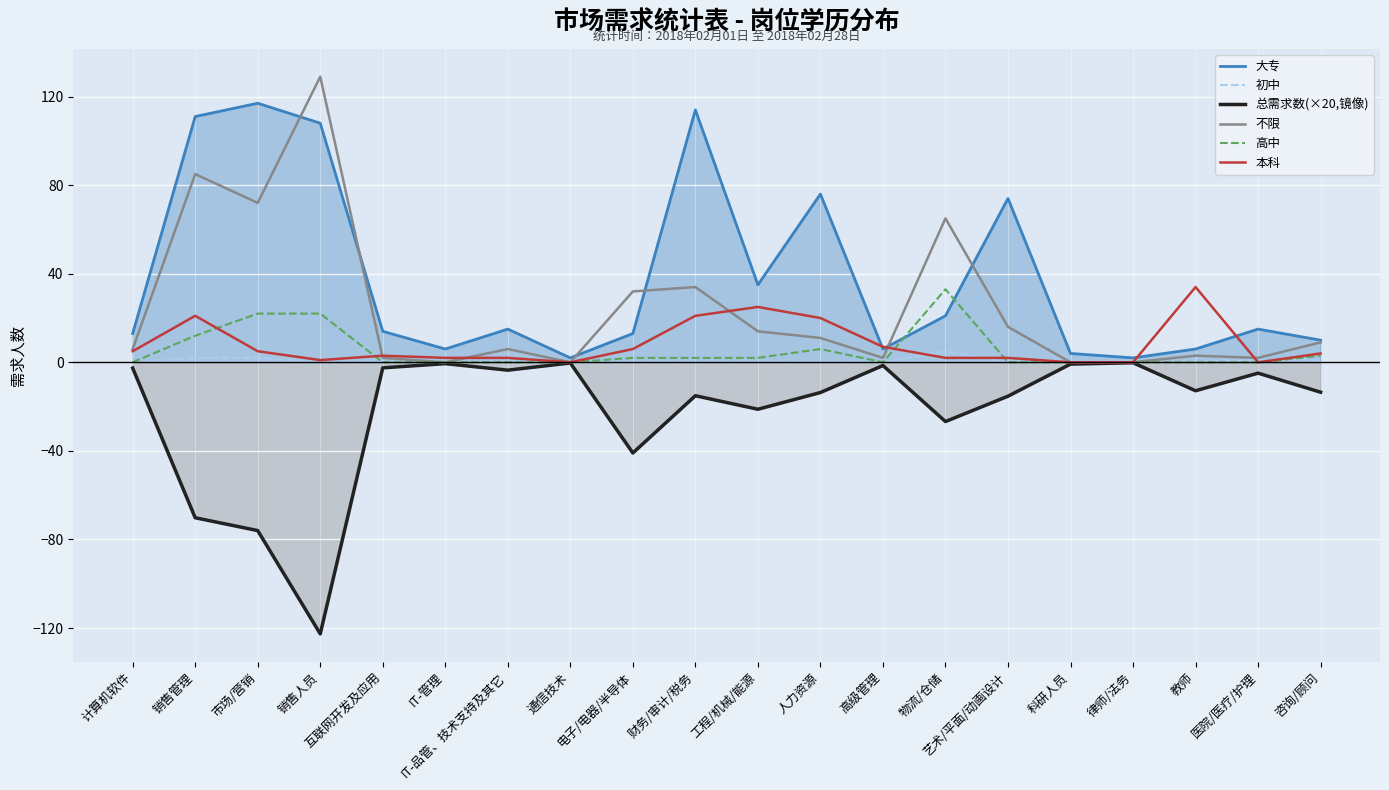

Which category has the lowest value in the 大专 series?

通信技术